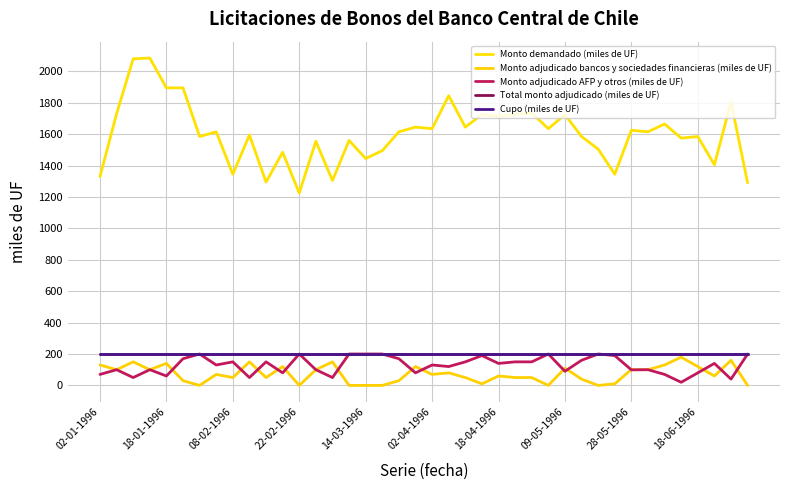

Is this an area chart (filled region under the line)?

No